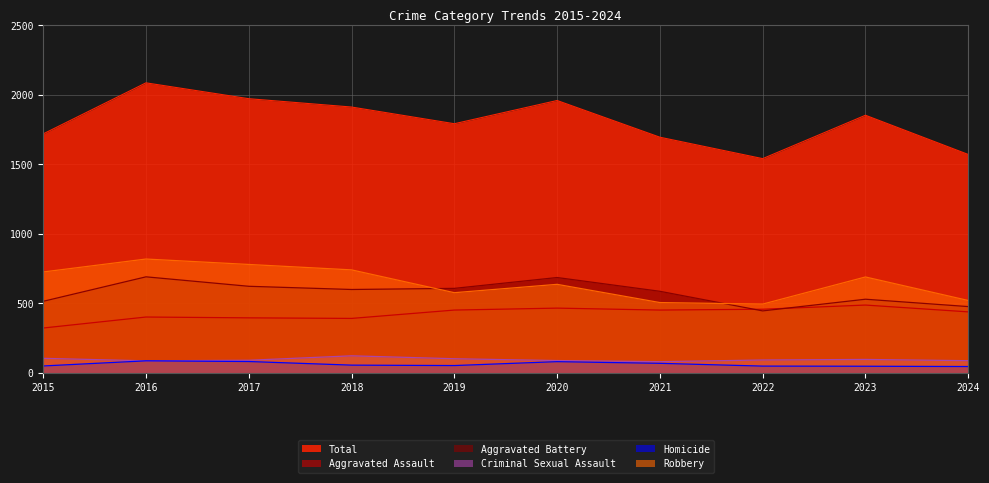

Is the value of Homicide at 2019 greater than the value of Aggravated Assault at 2022?

No